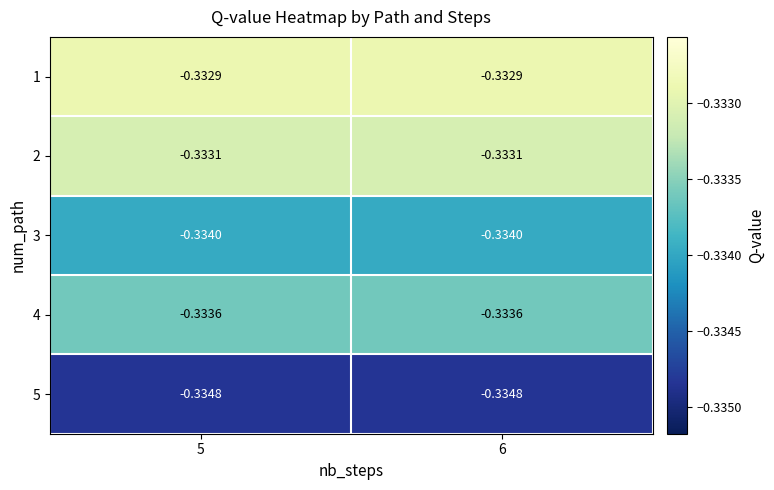

At 6, list the series in order from smallest to largest.

5, 3, 4, 2, 1